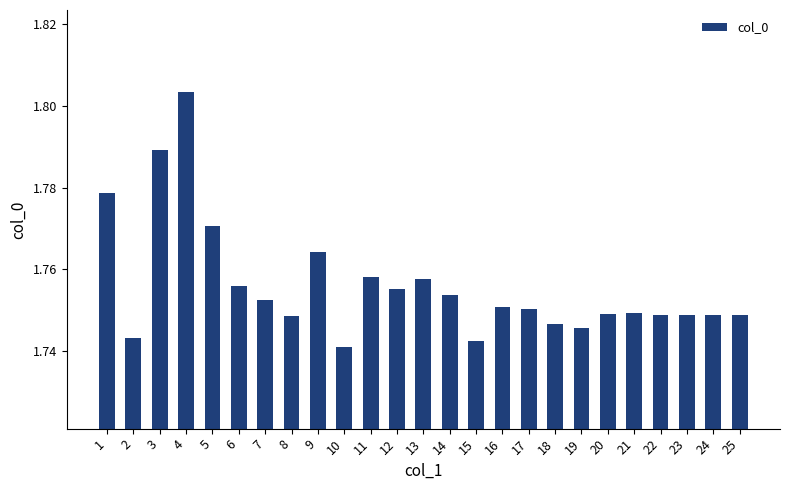

Which has a higher value, 14 or 13?

13